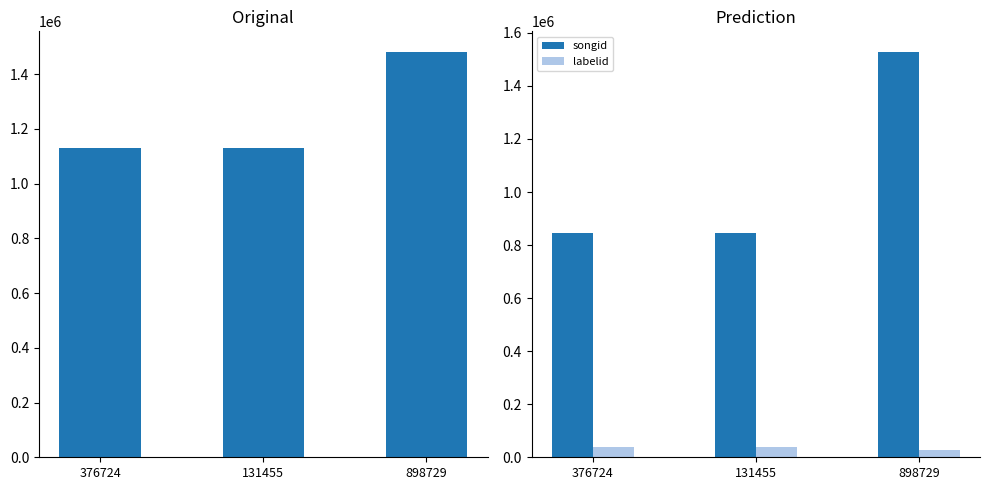

Reading left to right, what are all the values shown in this chart?

credit: 376724=1129614	131455=1129614	898729=1482711
songid: 376724=844339	131455=844339	898729=1529433
labelid: 376724=37197	131455=37197	898729=27722